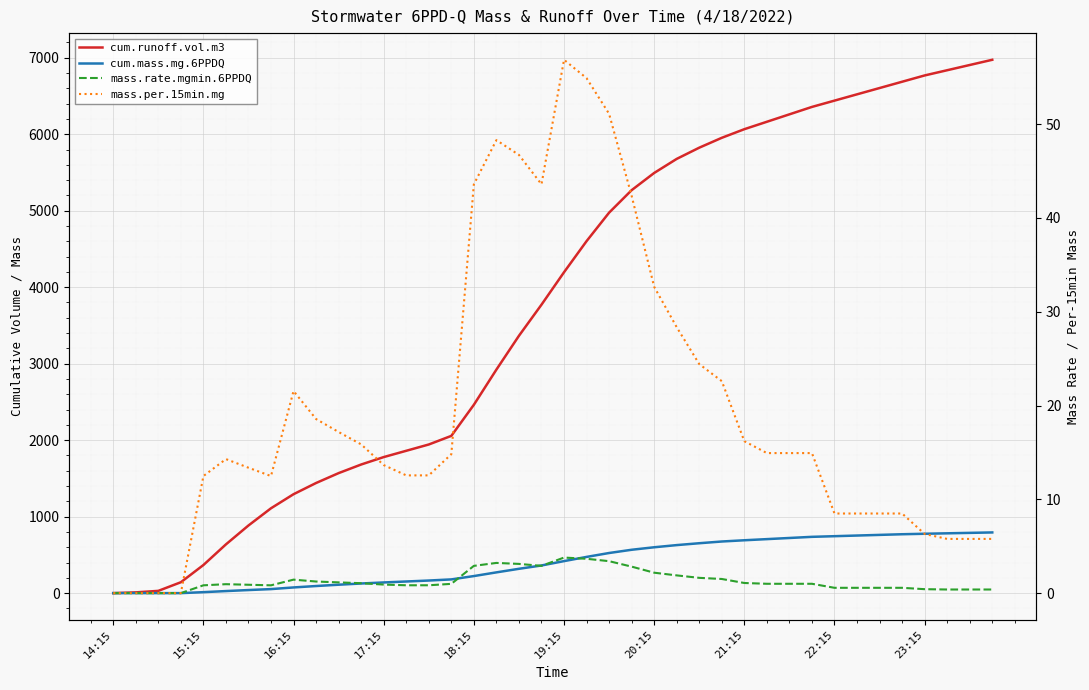

At 34, list the series in order from smallest to largest.

mass.rate.mgmin.6PPDQ, mass.per.15min.mg, cum.mass.mg.6PPDQ, cum.runoff.vol.m3